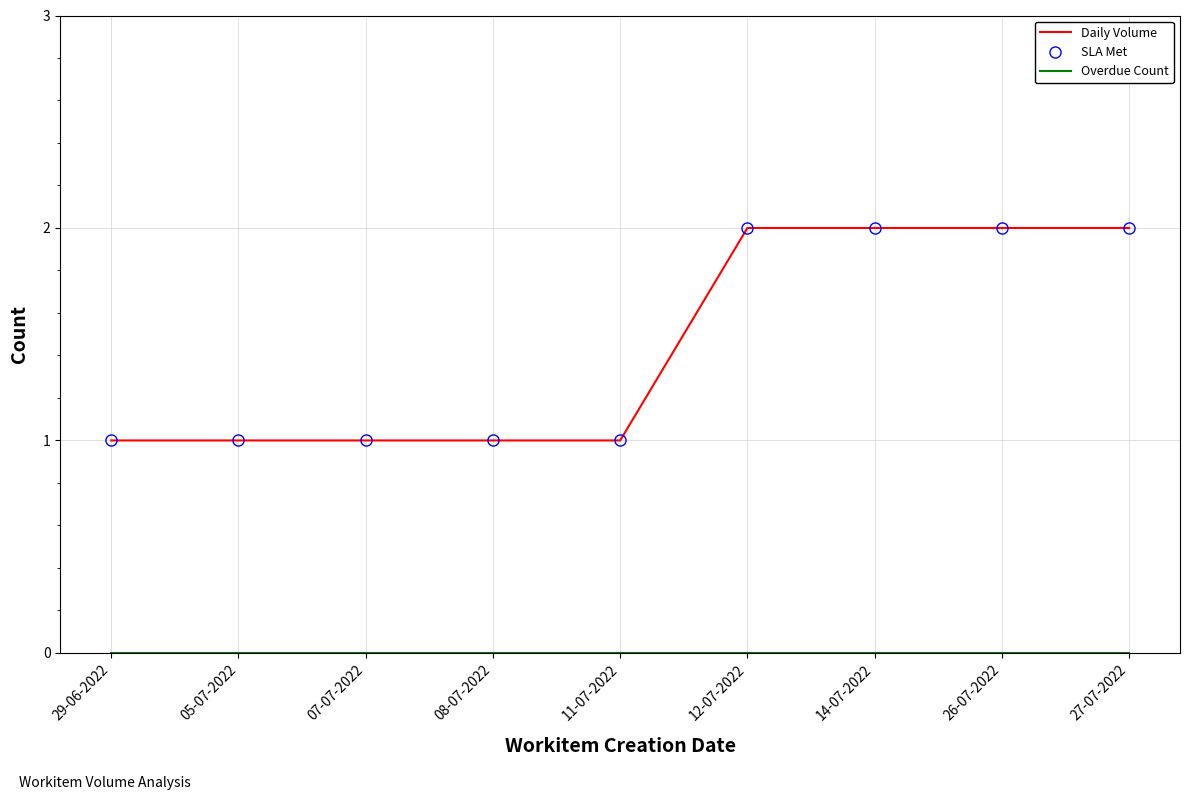

Count the number of data series in this chart.

3